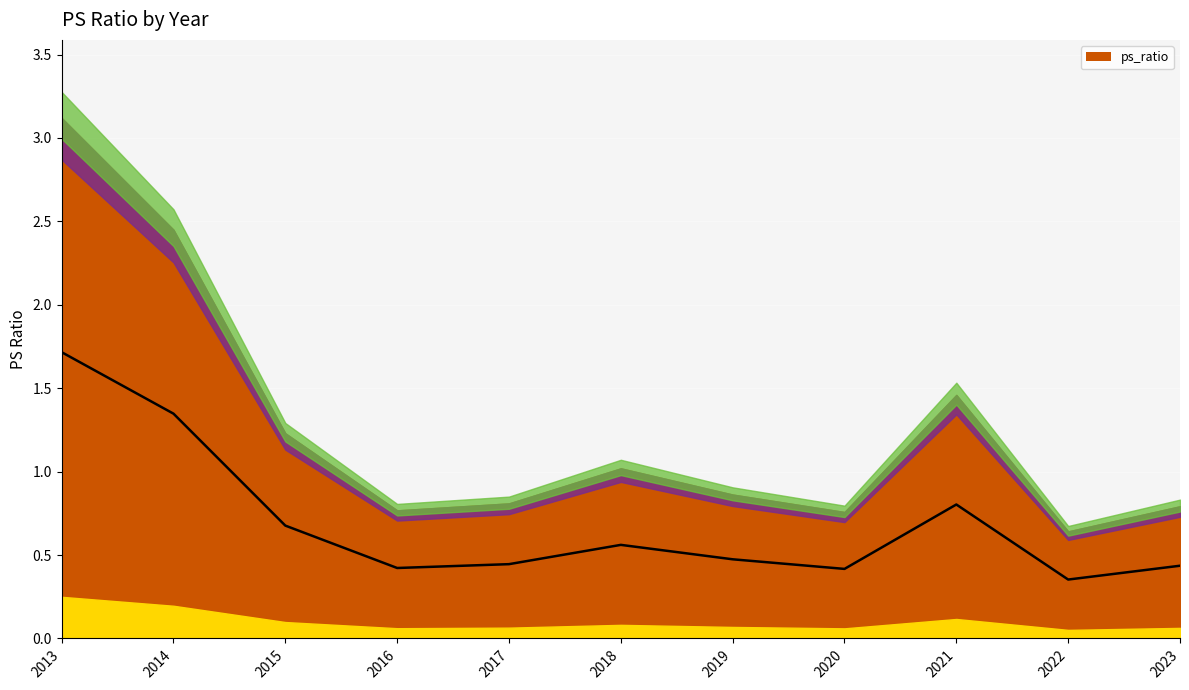

Reading left to right, extract all data points from this chart.

2013=1.7	2014=1.3	2015=0.7	2016=0.4	2017=0.4	2018=0.6	2019=0.5	2020=0.4	2021=0.8	2022=0.4	2023=0.4